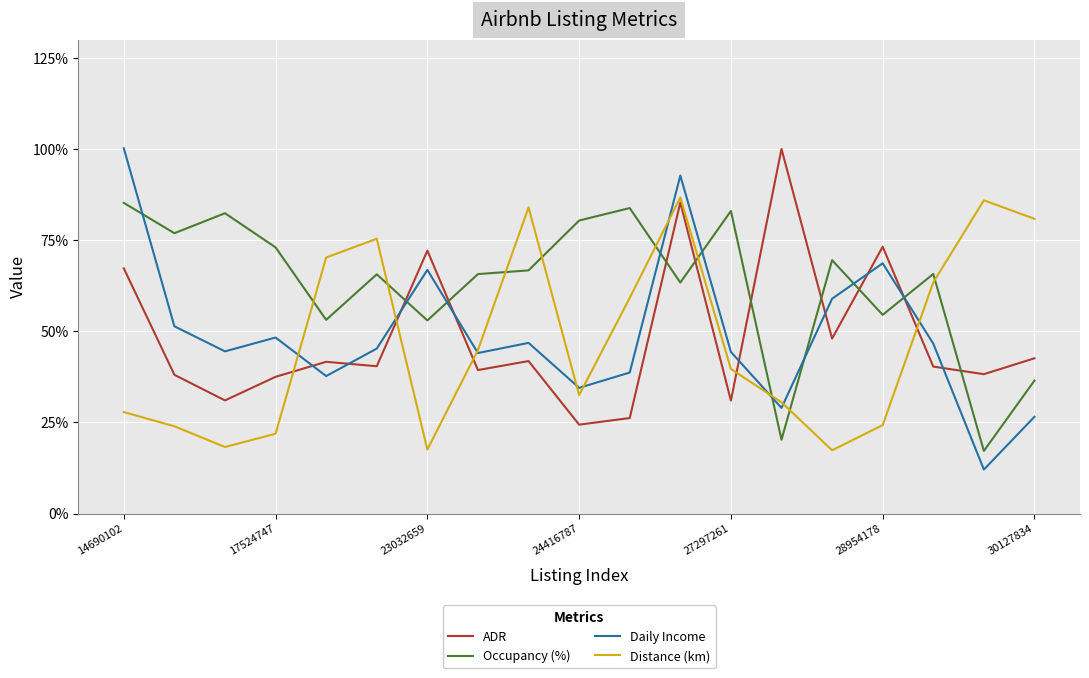

What is the difference between the maximum and minimum values in the Daily Income series?

88.1